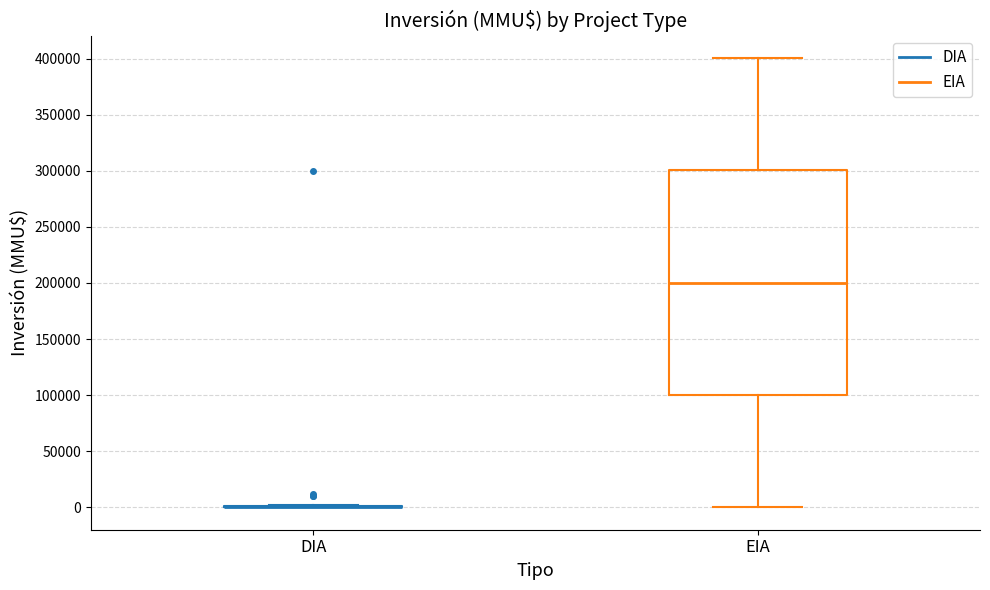

Reading left to right, read every box against the y-axis: the position of its median line, the range the box covers, and the ends of its whiskers. The values are not printed on the chart, so give them approximately, as read against the axis.

DIA: box collapsed to a line at 0, whiskers 0 to 0
EIA: median 200000, box 100000 to 300000, whiskers 0 to 400000